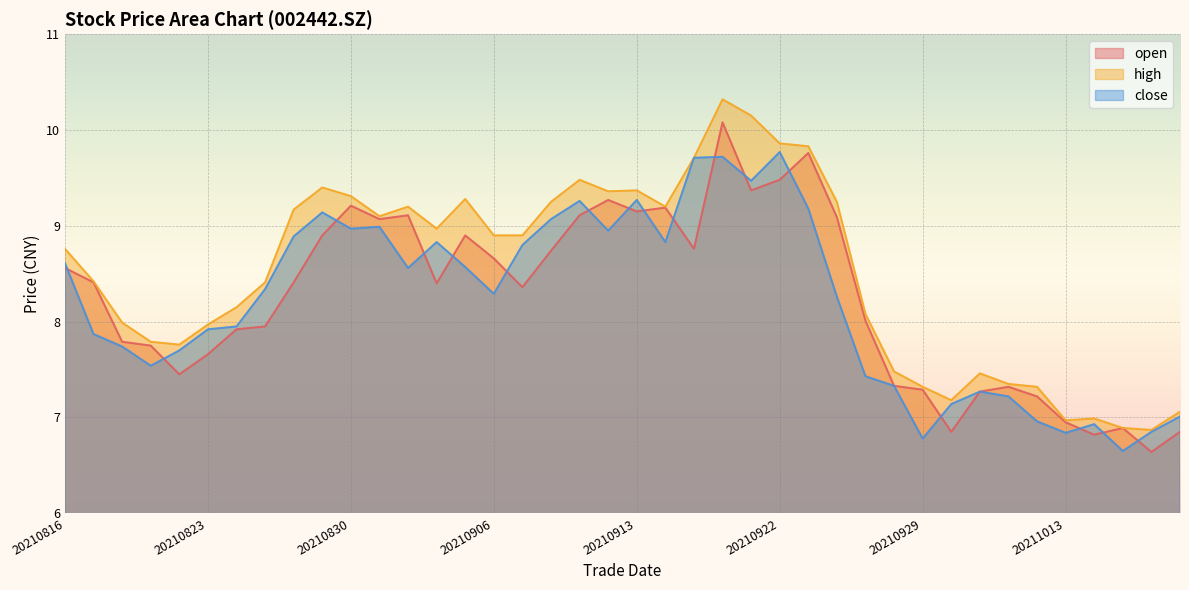

How many lines are shown in the chart?

3